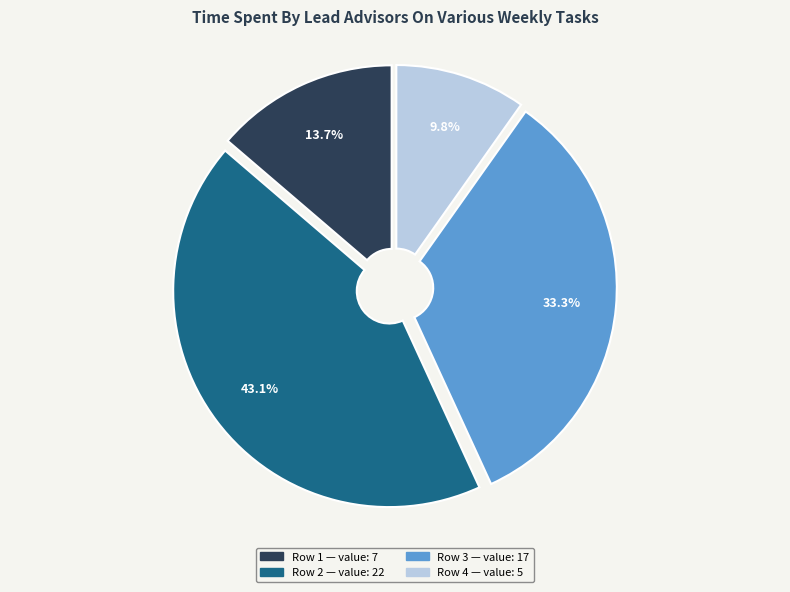

What percentage is the Row 3 slice, to the nearest percent?

33%